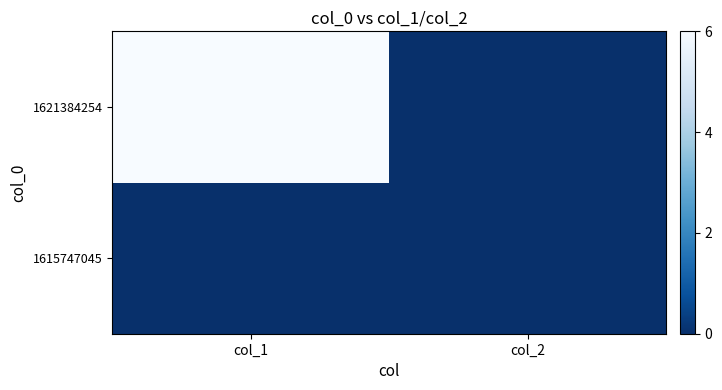

Reading left to right, list all the values displayed in this chart.

1615747045: col_1=0	col_2=0
1621384254: col_1=6	col_2=0